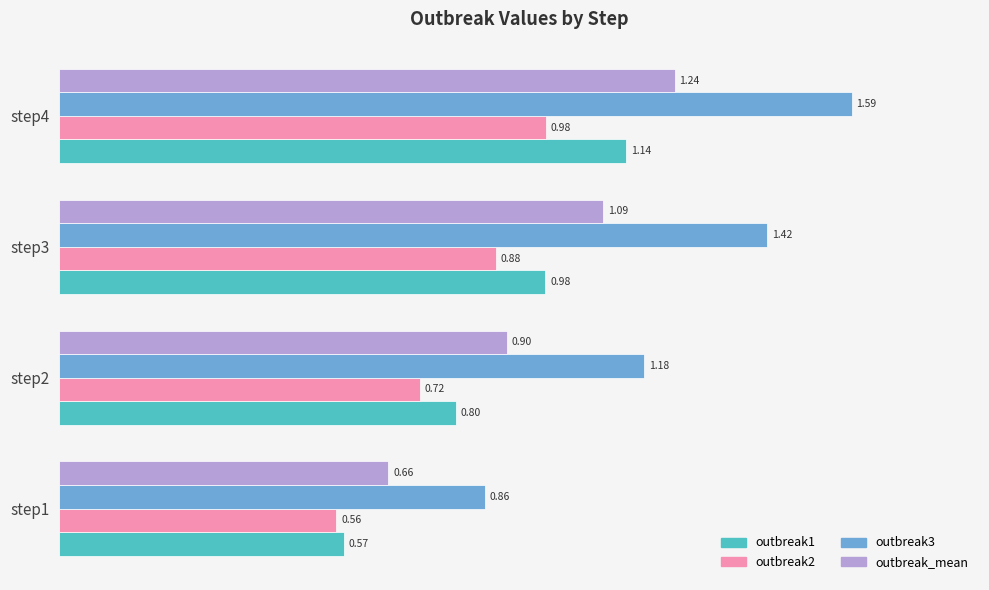

At which category is the sum across all series the highest?

step4